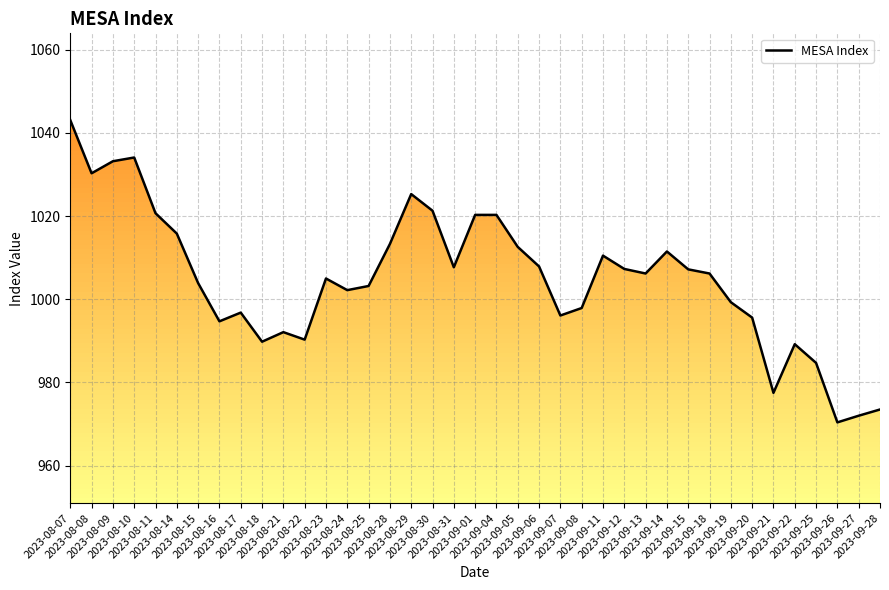

List the labels in order of value, largest first.

2023-08-07, 2023-08-10, 2023-08-09, 2023-08-08, 2023-08-29, 2023-08-30, 2023-08-11, 2023-09-01, 2023-09-04, 2023-08-14, 2023-08-28, 2023-09-05, 2023-09-14, 2023-09-11, 2023-09-06, 2023-08-31, 2023-09-12, 2023-09-15, 2023-09-13, 2023-09-18, 2023-08-23, 2023-08-15, 2023-08-25, 2023-08-24, 2023-09-19, 2023-09-08, 2023-08-17, 2023-09-07, 2023-09-20, 2023-08-16, 2023-08-21, 2023-08-22, 2023-08-18, 2023-09-22, 2023-09-25, 2023-09-21, 2023-09-28, 2023-09-27, 2023-09-26